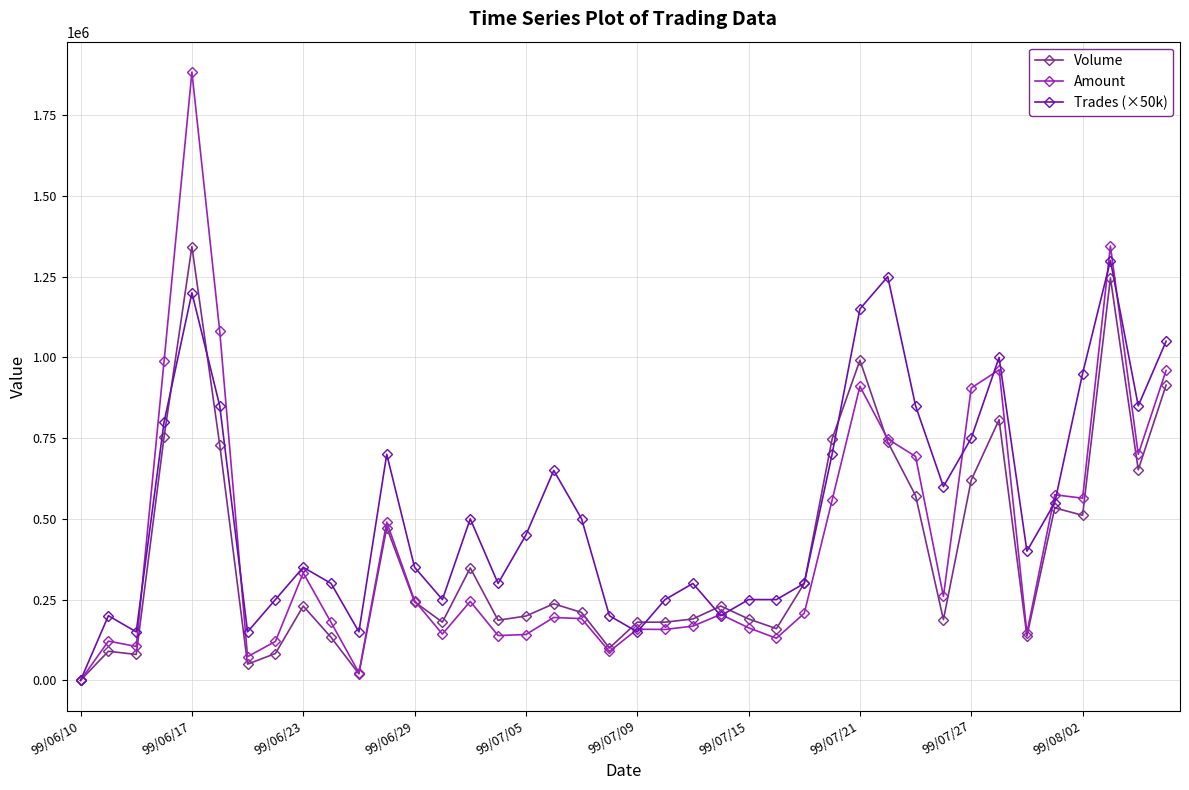

Which series has the largest total across all categories?

Trades (×50k)